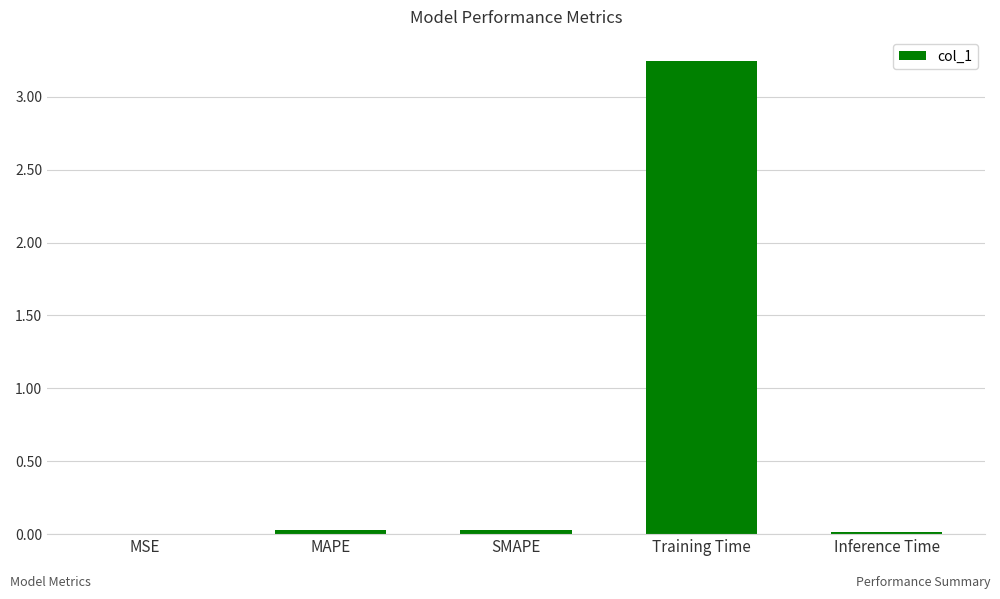

The chart shows a value of 0.0 at SMAPE. True or false?

True